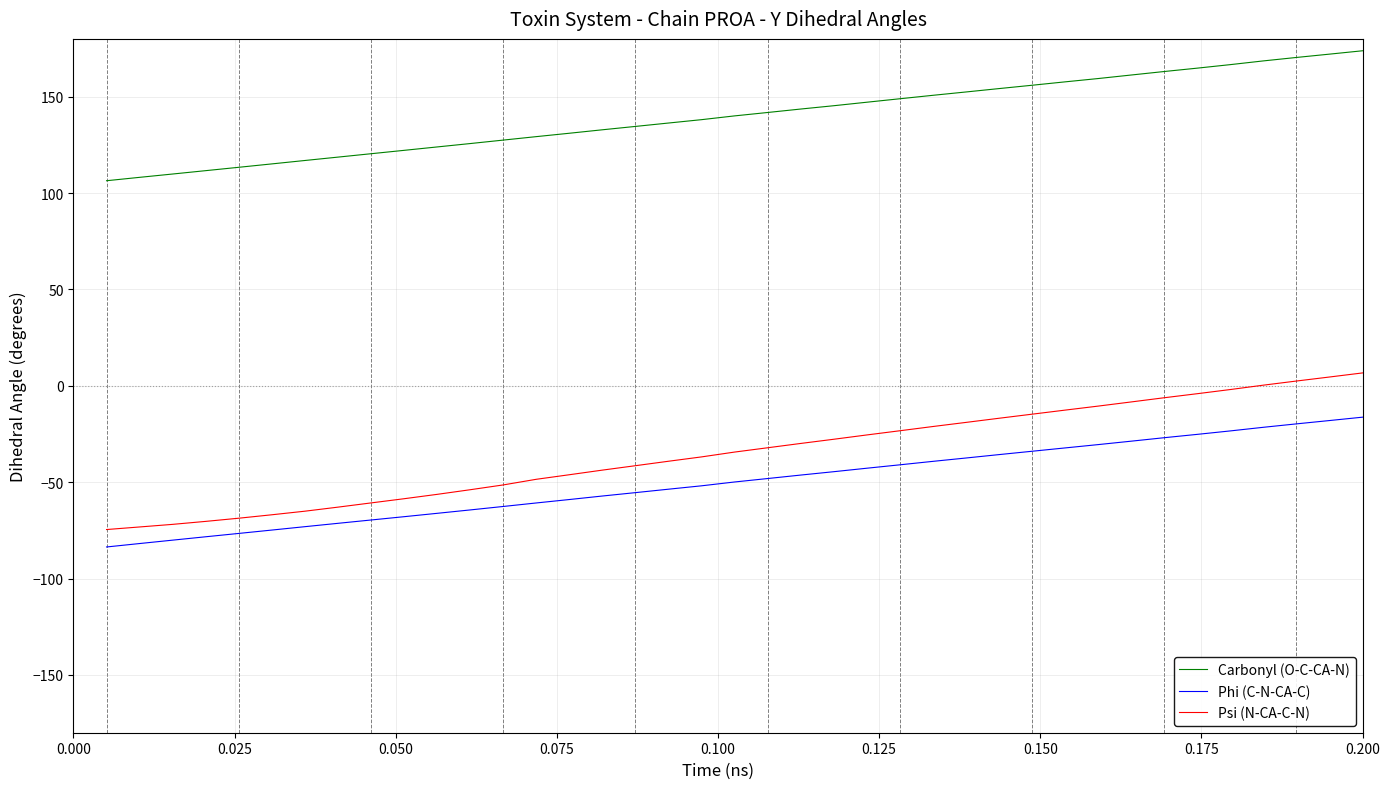

What are all the series names shown in the legend?

Carbonyl (O-C-CA-N), Phi (C-N-CA-C), Psi (N-CA-C-N)